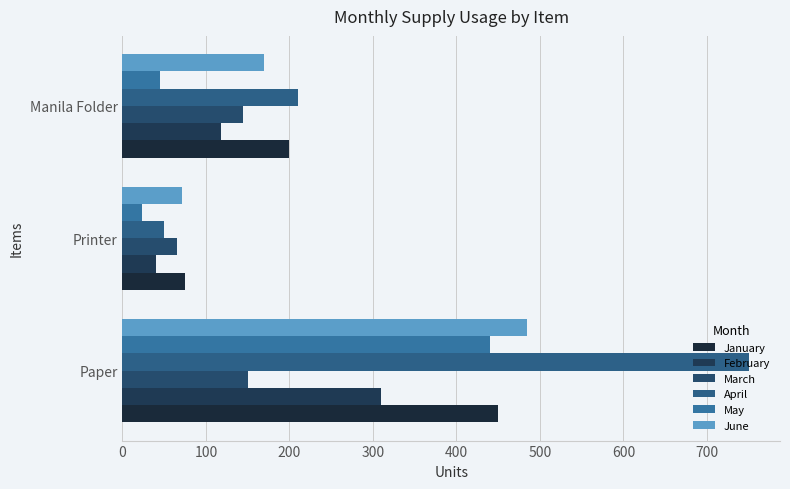

Which series has the largest range (max minus min)?

April